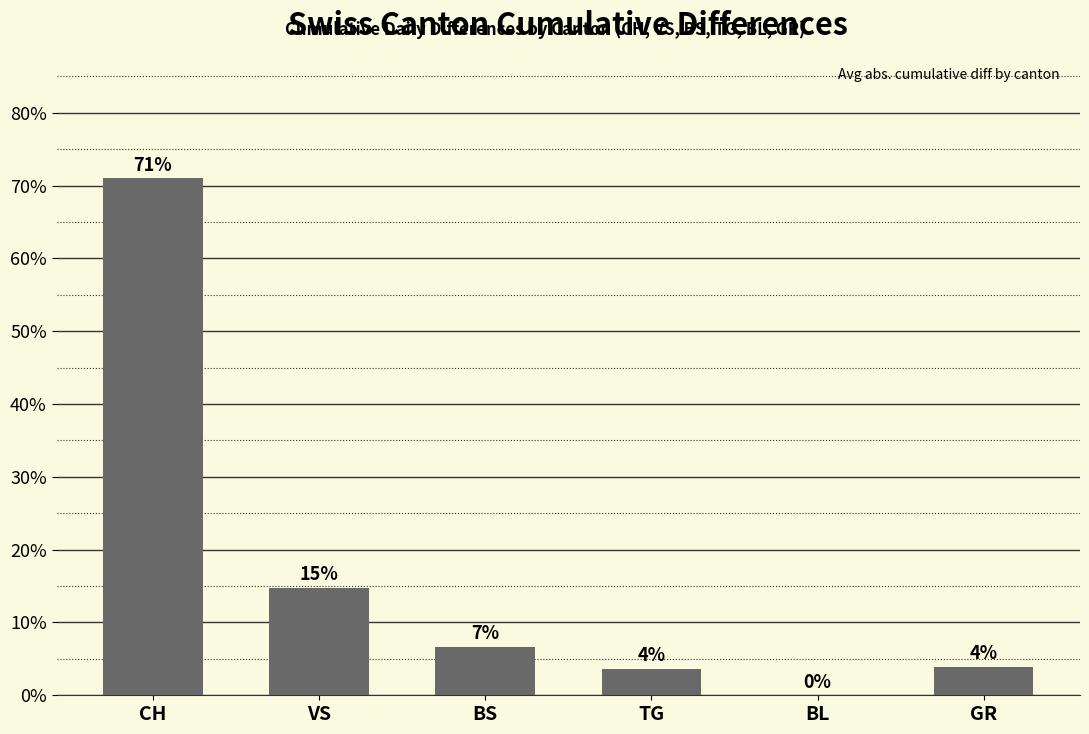

Count the number of values greater than 0.

5